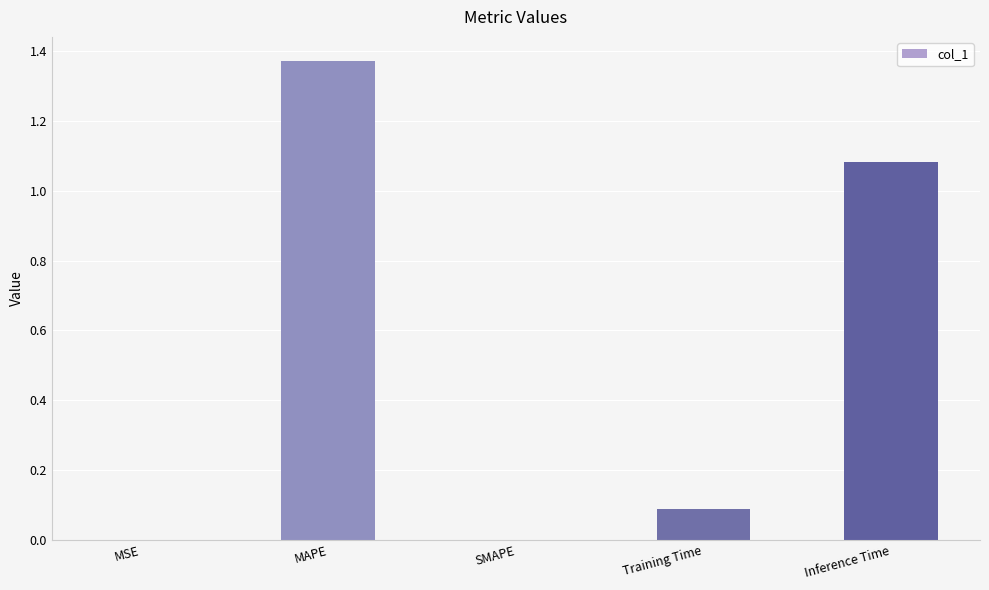

At which category does the chart reach its peak across all series?

MAPE